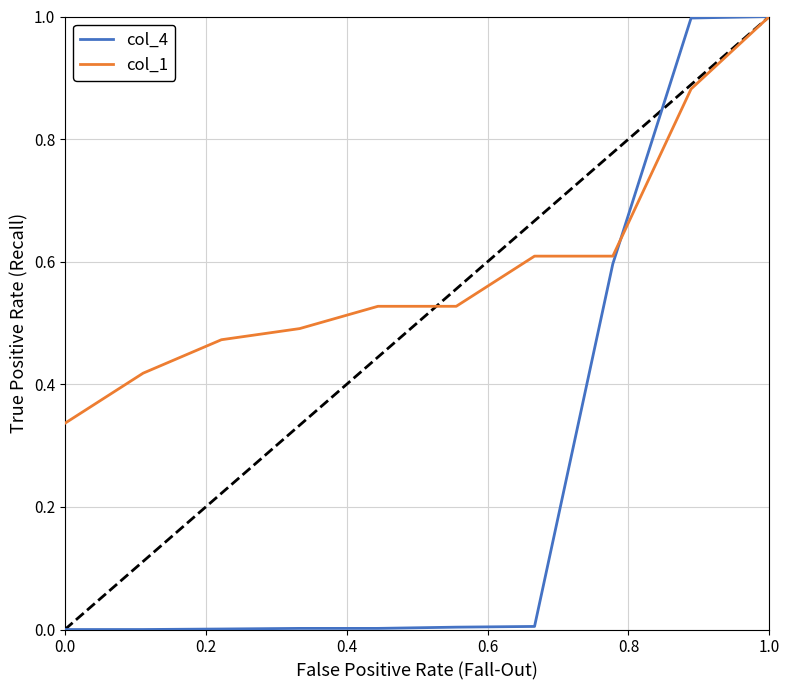

Which series has the largest total across all categories?

col_1